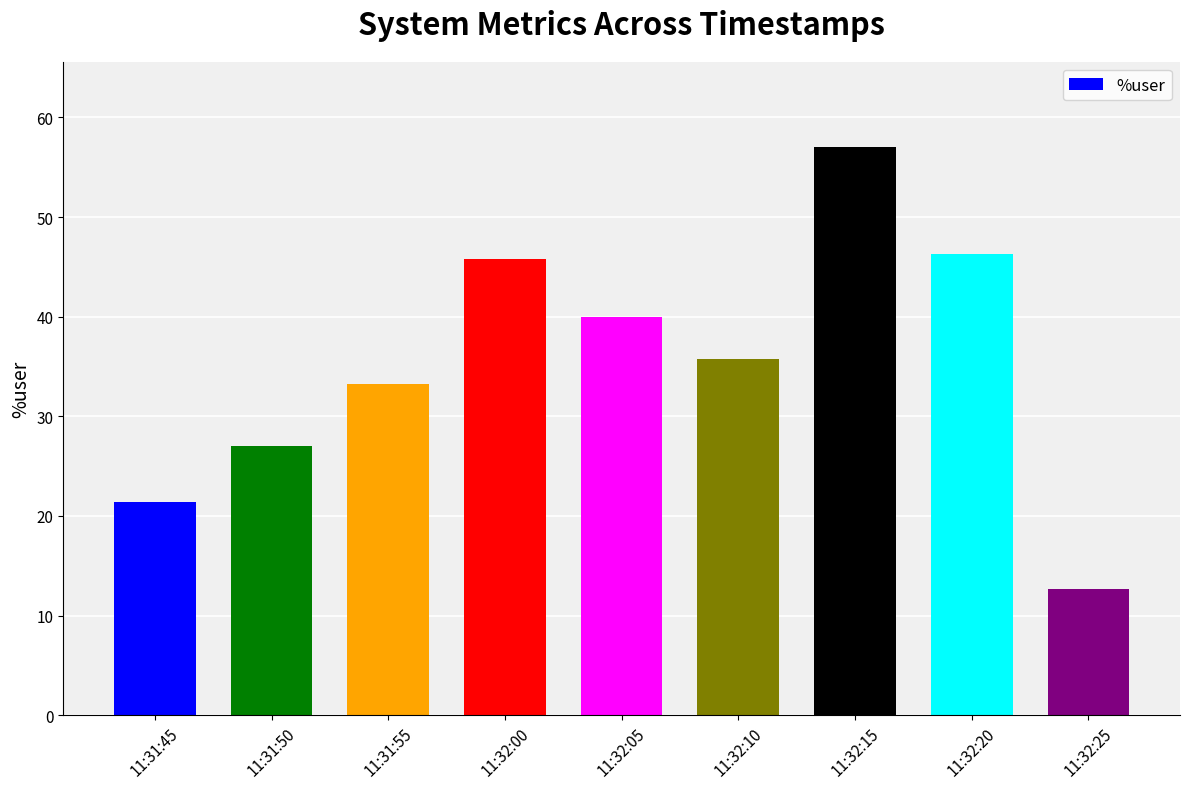

What position from the left is 11:31:45?

1